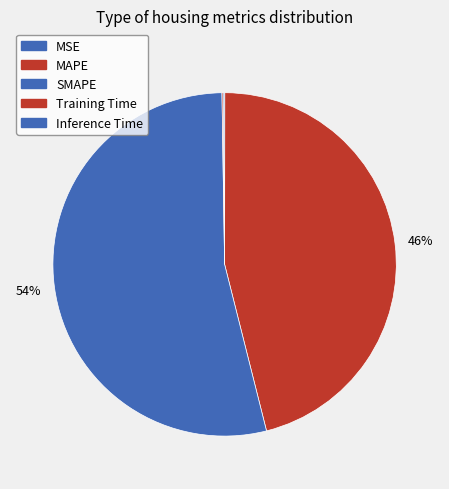

The MSE slice represents 1% of the pie. True or false?

False